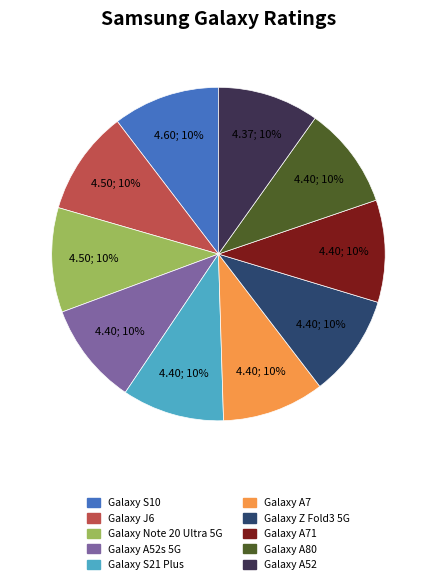

Does any single category account for the majority?

No